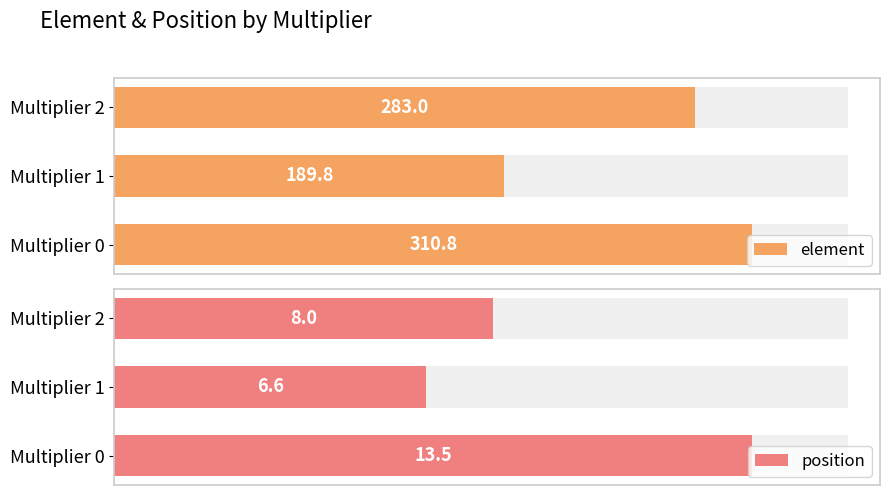

Between 50 and 100, which series saw the biggest shift?

element